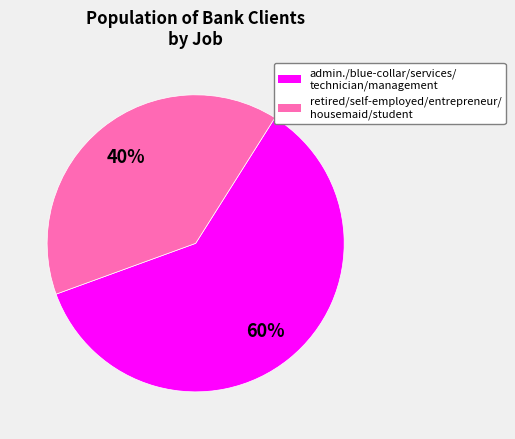

Count the number of slices in the pie.

2